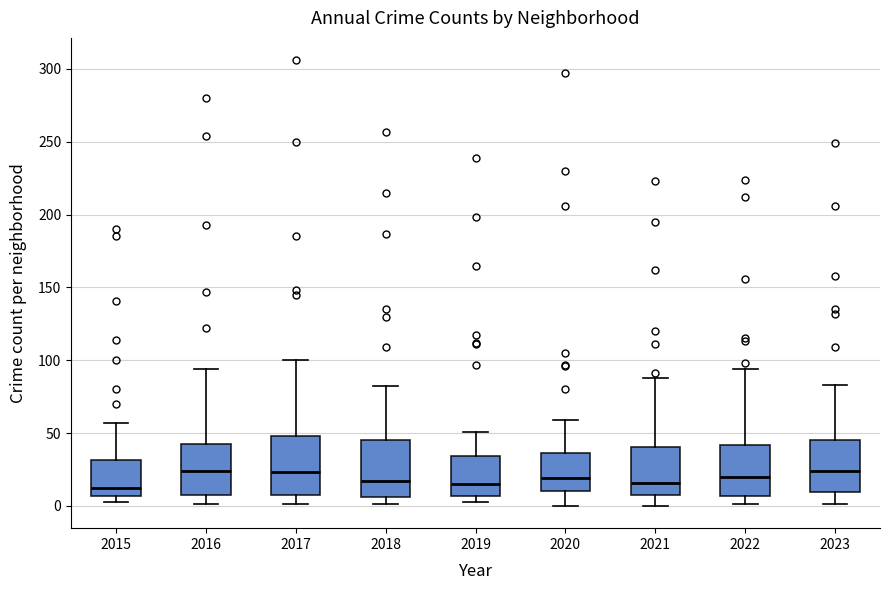

Where does the upper whisker of the box at x = 2018 end on the y-axis? The values are not printed on the chart, so give them approximately, as read against the axis.

80